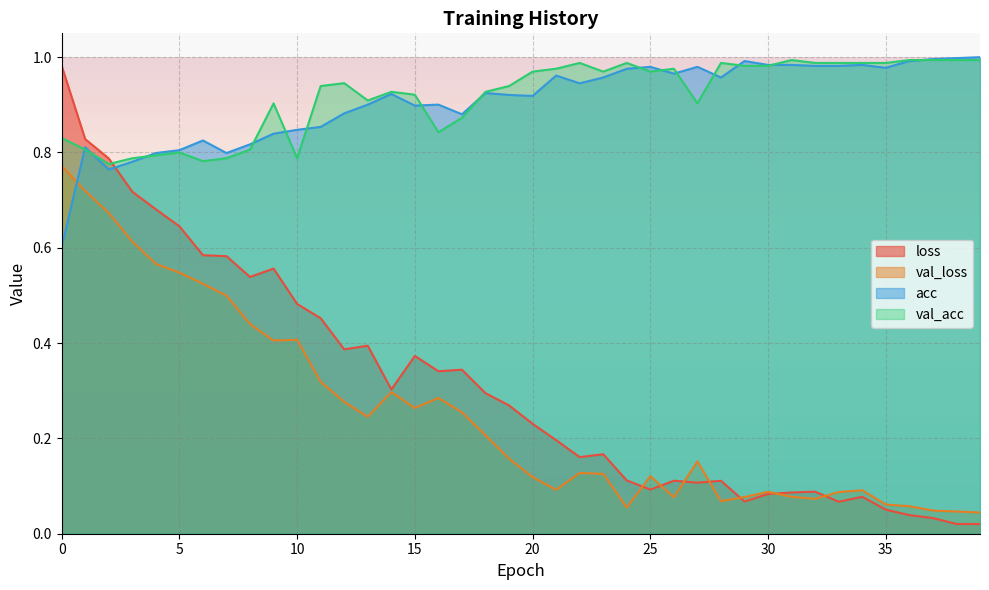

What is the maximum value shown in the chart?

1.0